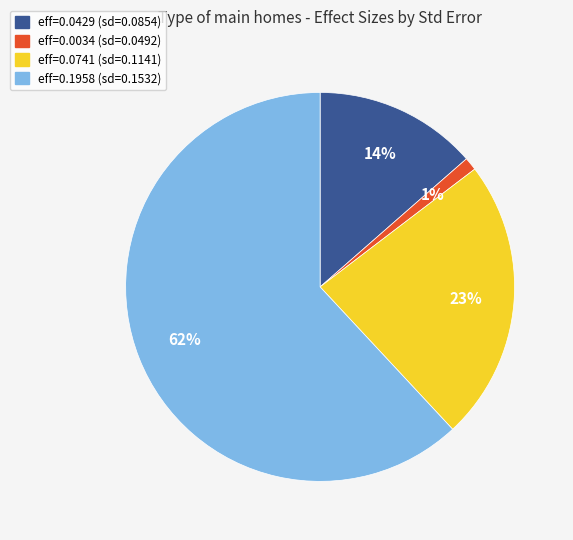

Which slice represents more than half of the pie?

eff=0.1958 (sd=0.1532)